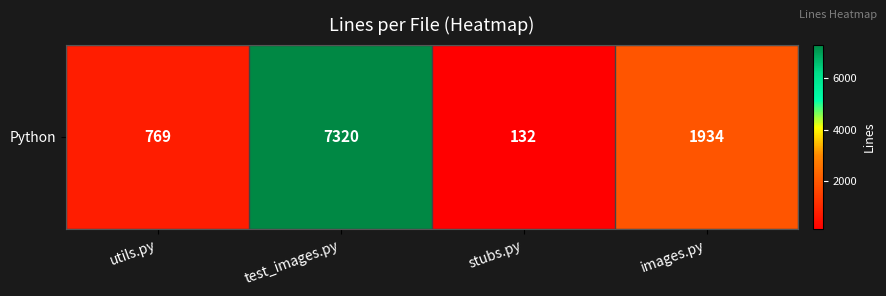

List the labels in order of value, smallest first.

stubs.py, utils.py, images.py, test_images.py